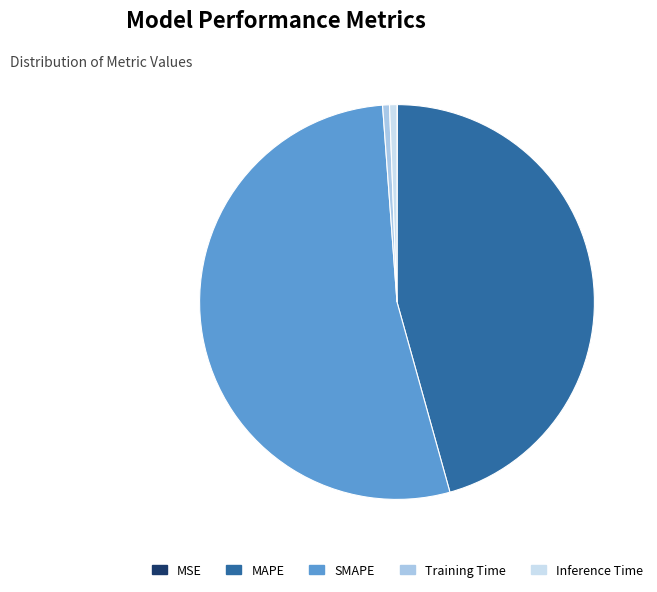

Approximately how many times larger is the value at SMAPE compared to MAPE?

1.2